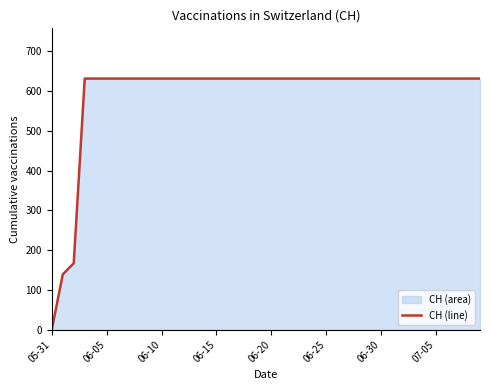

What is the sum of all values?

23653